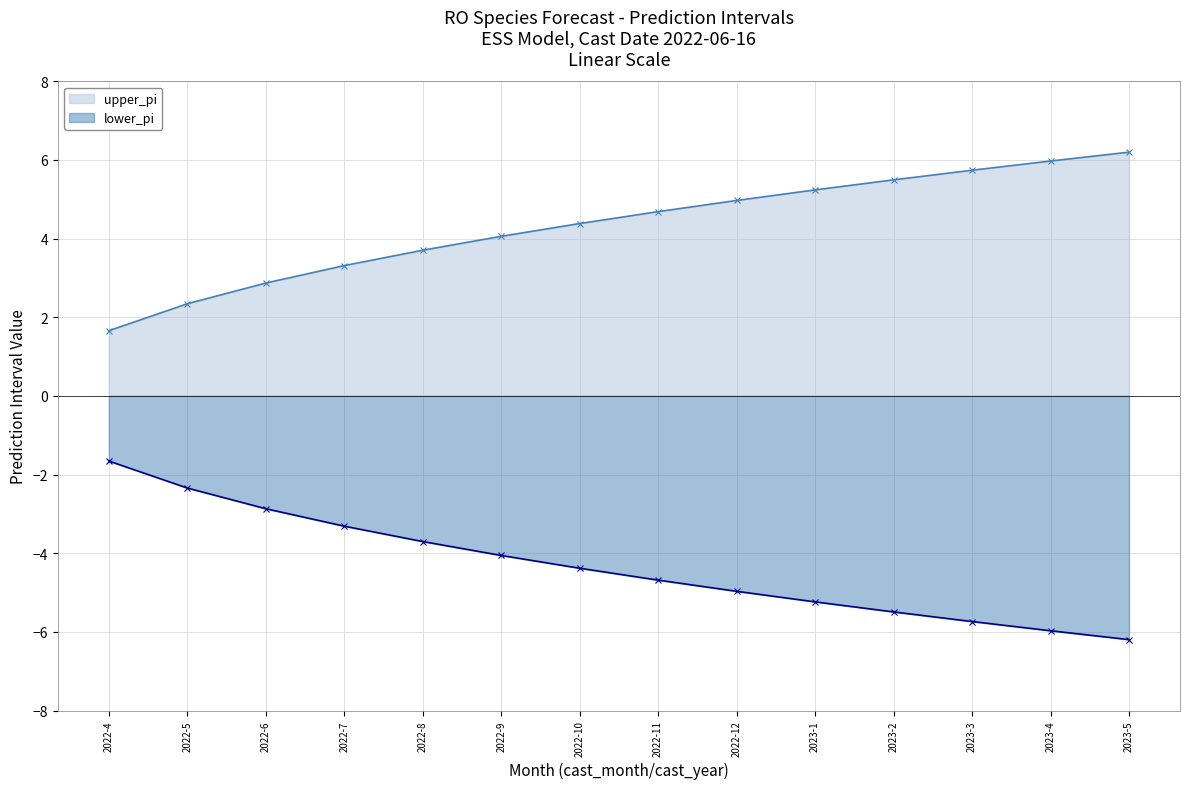

At which label is upper_pi closest to 3?

2022-6